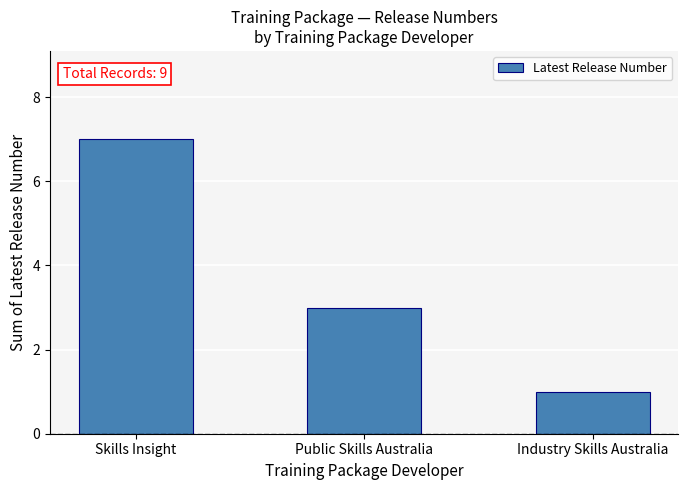

Reading right to left, what are all the values shown in this chart?

Industry Skills Australia=1	Public Skills Australia=3	Skills Insight=7